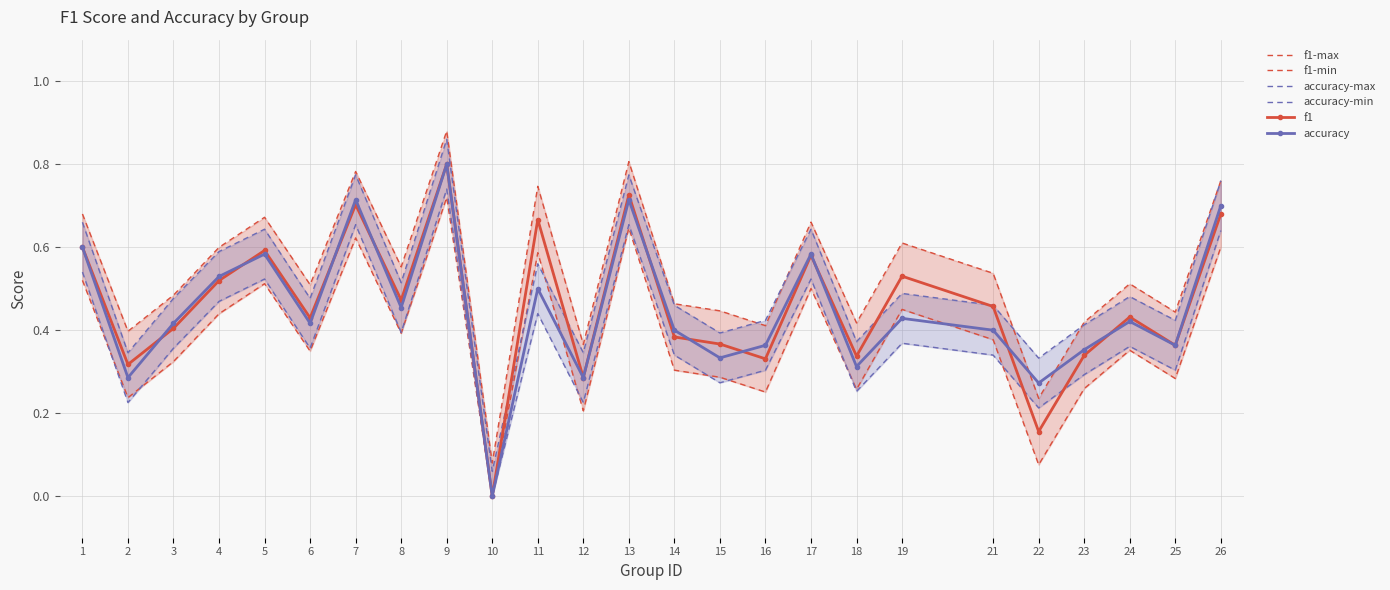

Between 15 and 13, which is larger?

13